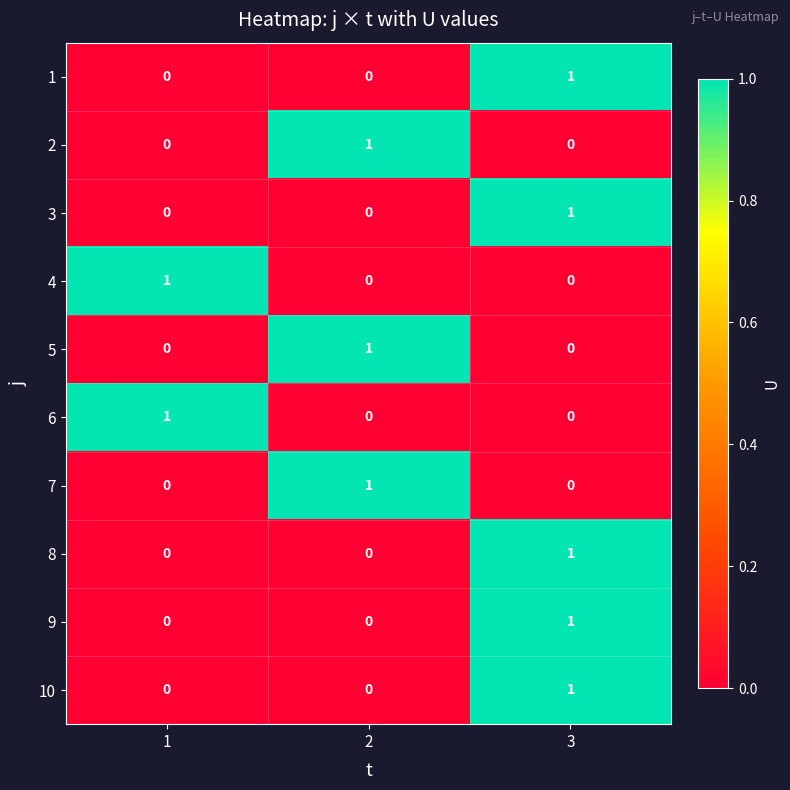

Reading right to left, extract all data points from this chart.

1: 3=1	2=0	1=0
2: 3=0	2=1	1=0
3: 3=1	2=0	1=0
4: 3=0	2=0	1=1
5: 3=0	2=1	1=0
6: 3=0	2=0	1=1
7: 3=0	2=1	1=0
8: 3=1	2=0	1=0
9: 3=1	2=0	1=0
10: 3=1	2=0	1=0